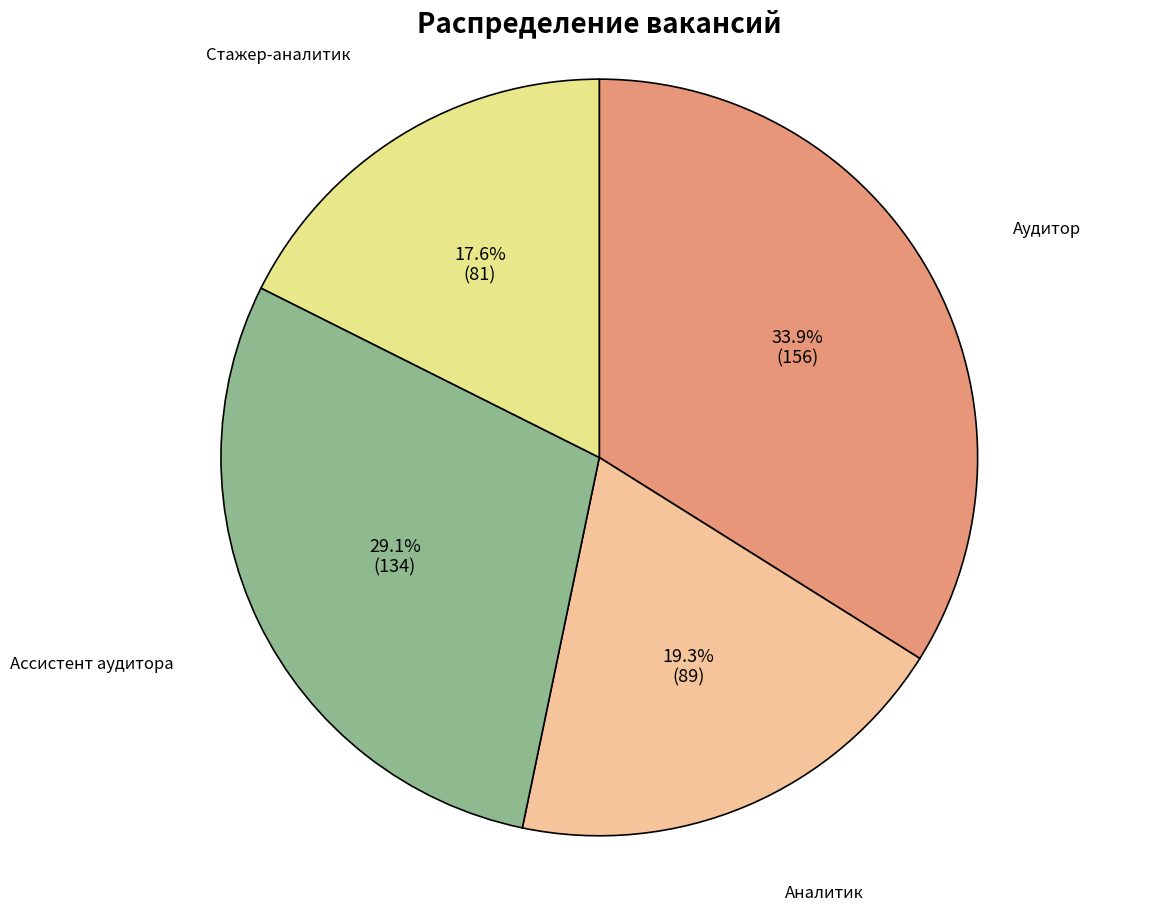

Is there any slice that represents more than half of the pie?

No